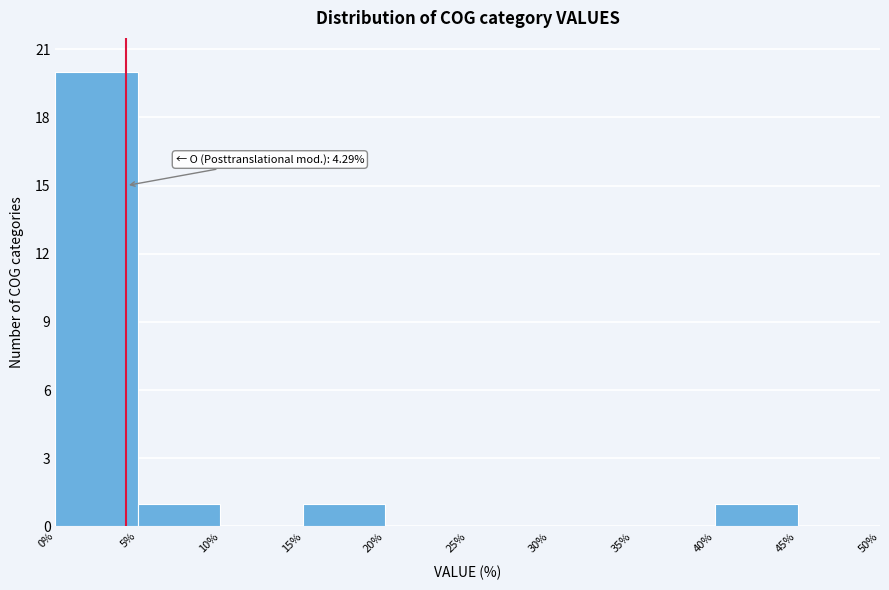

Which range on the x-axis has the tallest bar?

0% to 5%